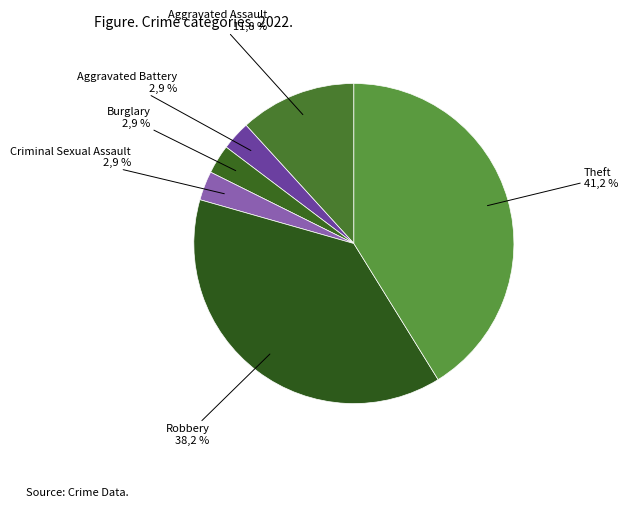

To the nearest percent, what portion does Aggravated Assault represent?

12%